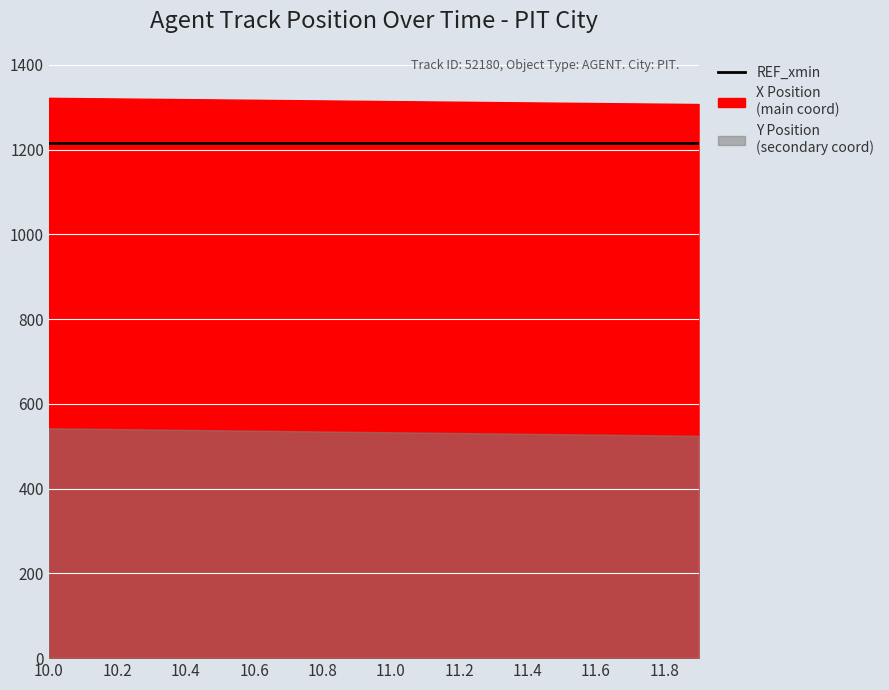

What is the lowest value of the Y series?

524.6